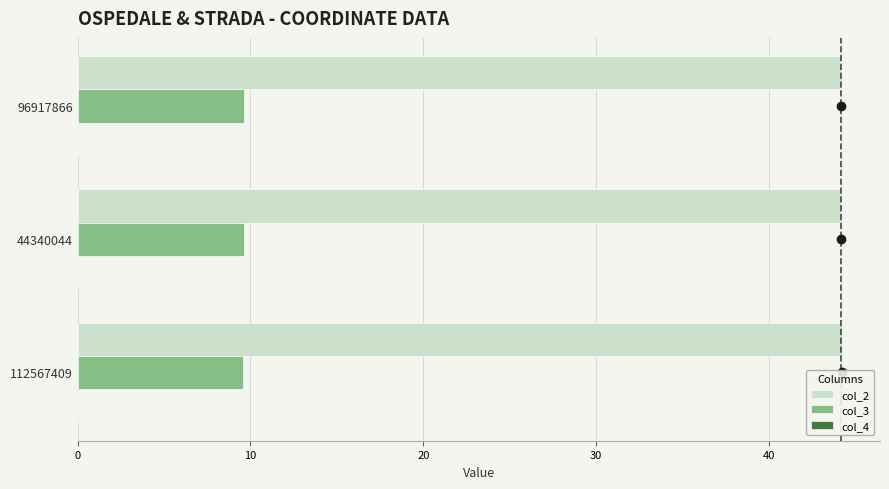

Which series has the largest total across all categories?

col_2